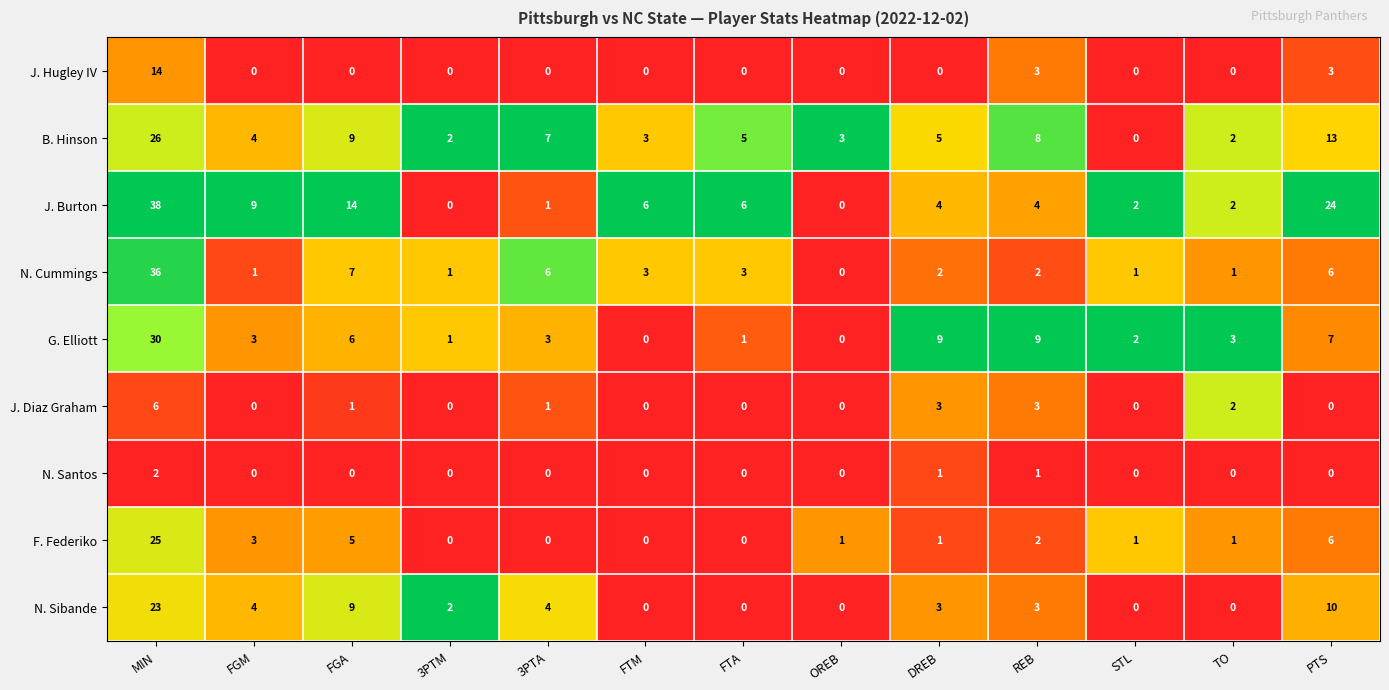

How many data points in N. Cummings are less than 2?

5